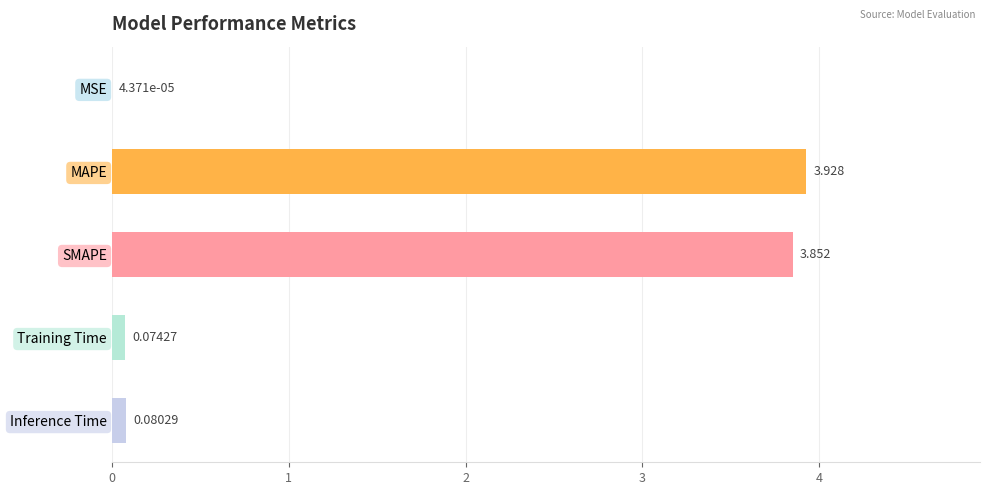

Between Inference Time and Training Time, which is larger?

Inference Time